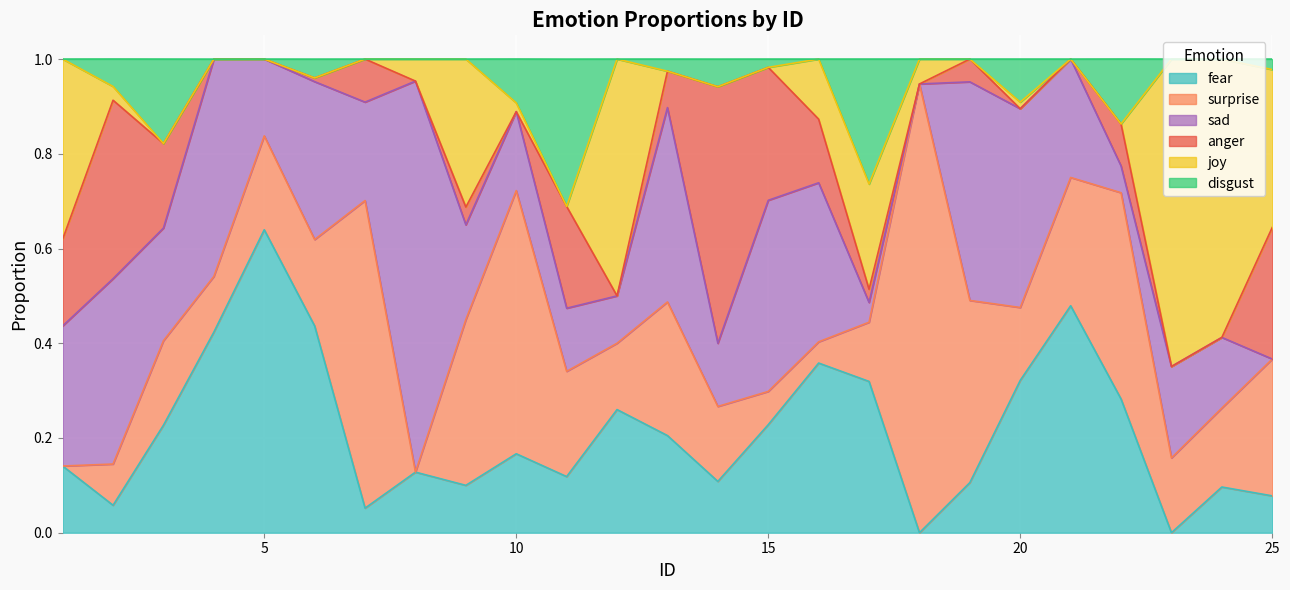

What are all the series names shown in the legend?

fear, surprise, sad, anger, joy, disgust